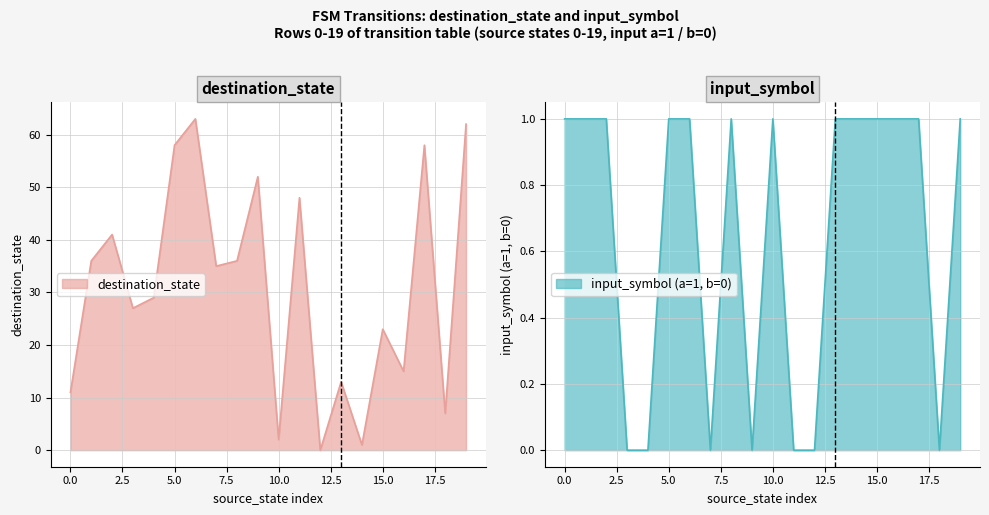

At which category does input_symbol_numeric reach its first local peak?

8